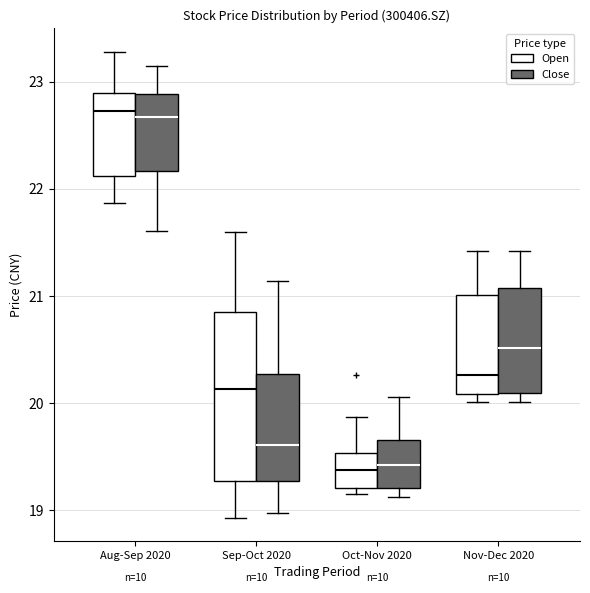

Reading left to right, read every box against the y-axis: the position of its median line, the range the box covers, and the ends of its whiskers. The values are not printed on the chart, so give them approximately, as read against the axis.

Aug-Sep 2020 (Open): median 22.7, box 22.1 to 22.9, whiskers 21.9 to 23.3
Aug-Sep 2020 (Close): median 22.7, box 22.2 to 22.9, whiskers 21.6 to 23.2
Sep-Oct 2020 (Open): median 20.1, box 19.3 to 20.9, whiskers 18.9 to 21.6
Sep-Oct 2020 (Close): median 19.6, box 19.3 to 20.3, whiskers 19.0 to 21.1
Oct-Nov 2020 (Open): median 19.4, box 19.2 to 19.5, whiskers 19.2 (just below the box's lower edge) to 19.9
Oct-Nov 2020 (Close): median 19.4, box 19.2 to 19.7, whiskers 19.1 to 20.1
Nov-Dec 2020 (Open): median 20.3, box 20.1 to 21.0, whiskers 20.0 to 21.4
Nov-Dec 2020 (Close): median 20.5, box 20.1 to 21.1, whiskers 20.0 to 21.4